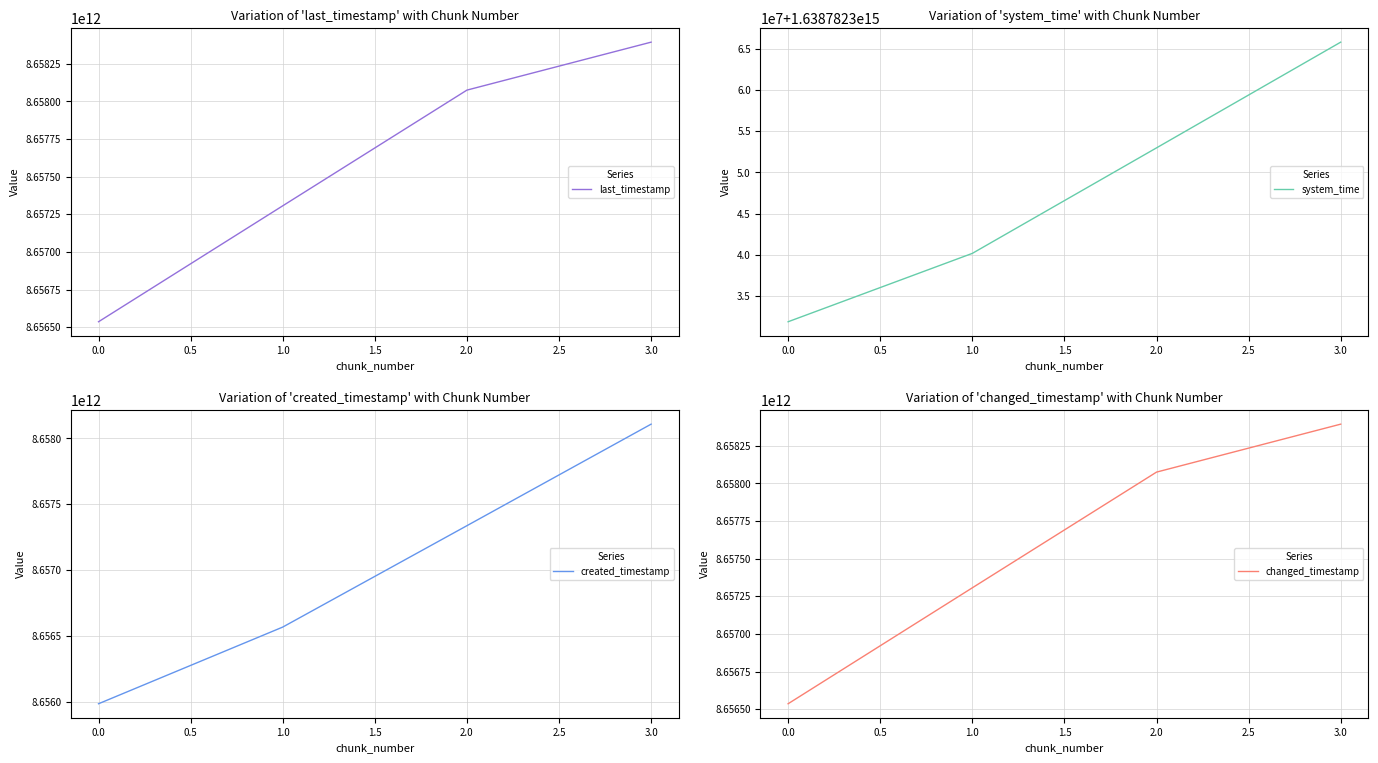

The value of last_timestamp at 0.0 is 5265001705909. True or false?

False